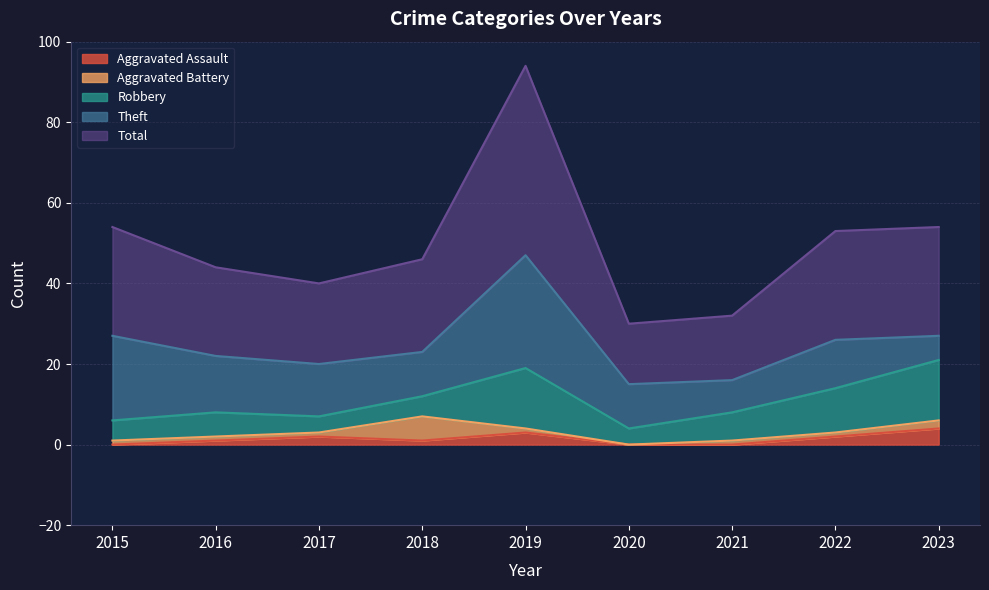

Which series has the widest spread of values?

Total